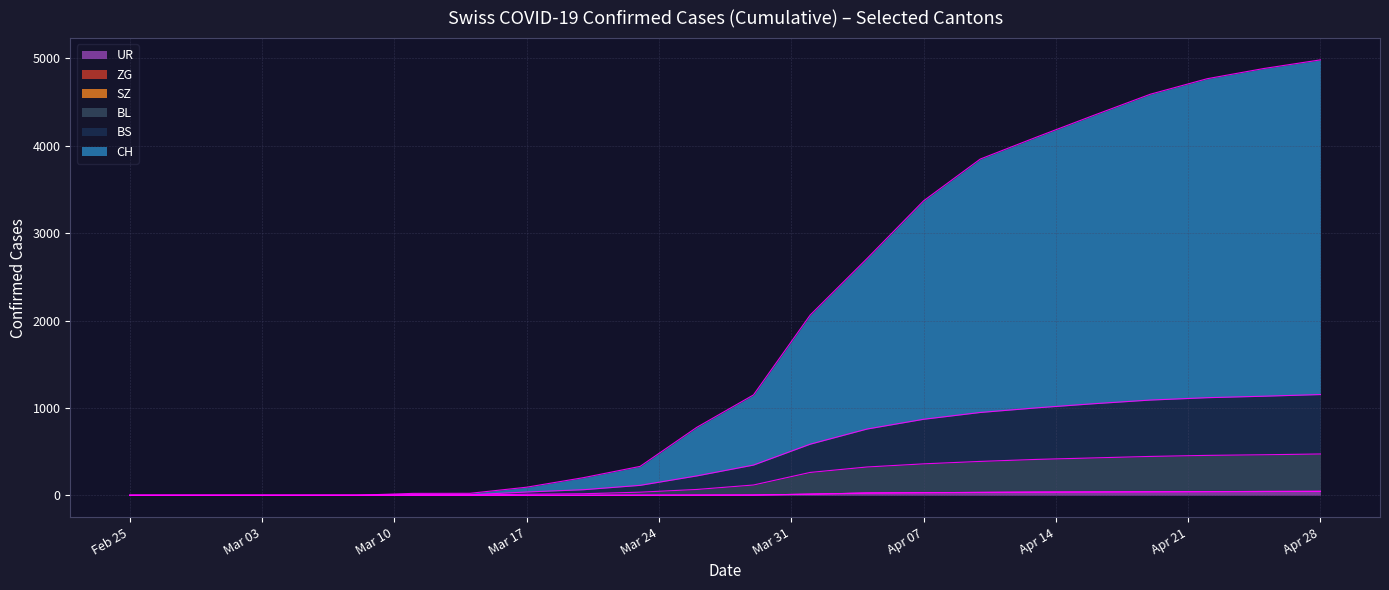

What is the average value of the CH series?

1921